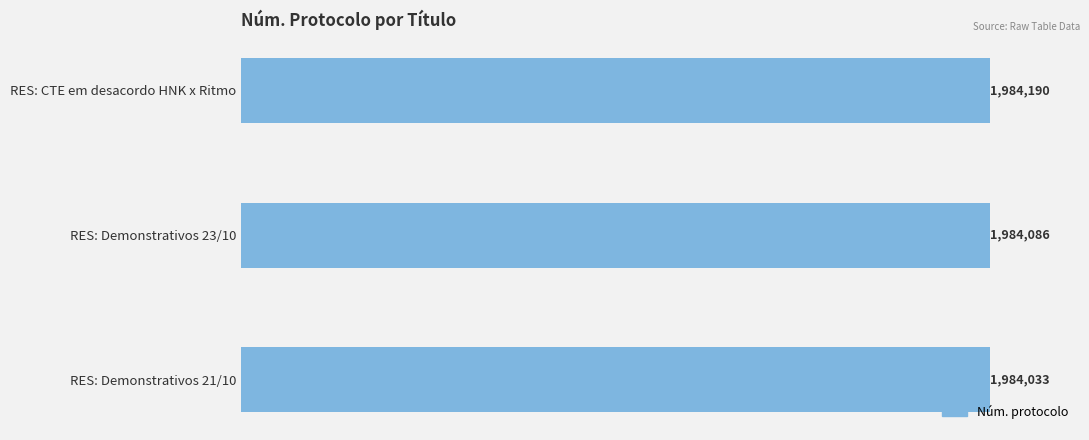

Does the chart contain any negative values?

No